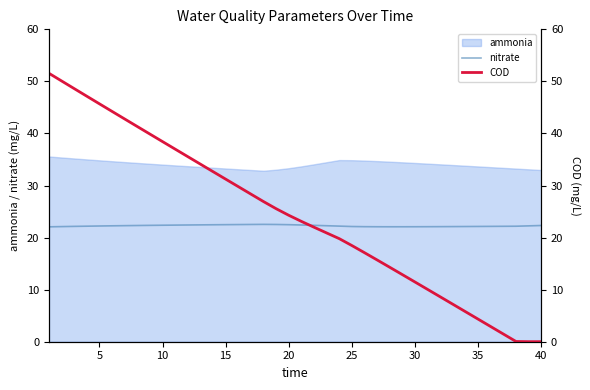

How many lines are shown in the chart?

2